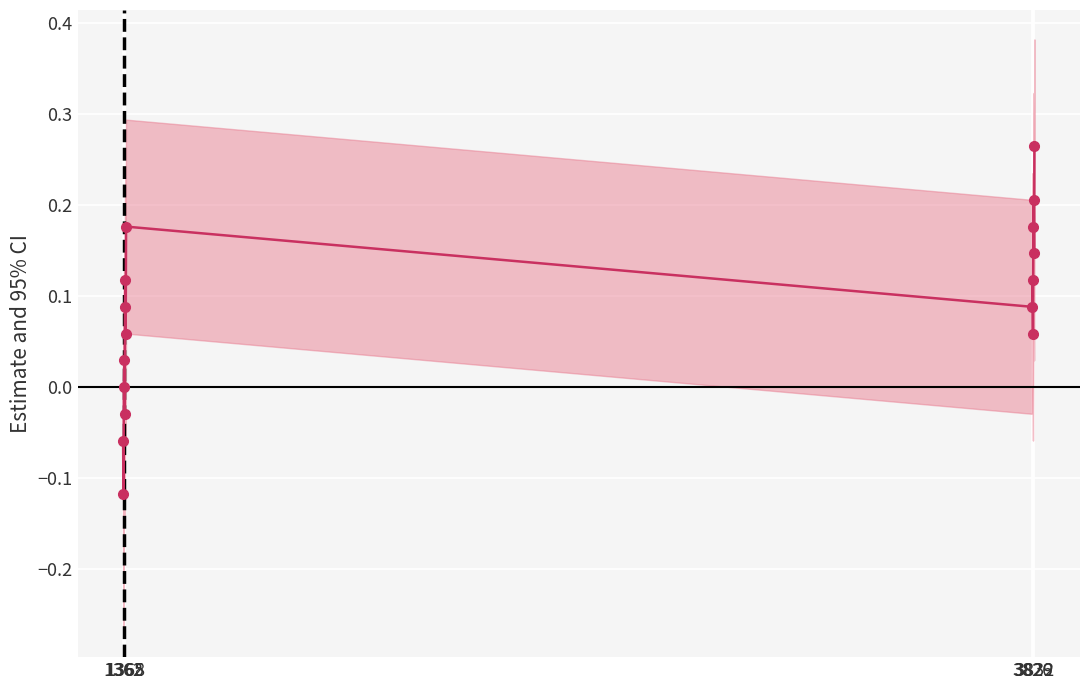

What is the change in value from 1365 to 3826?

+0.1